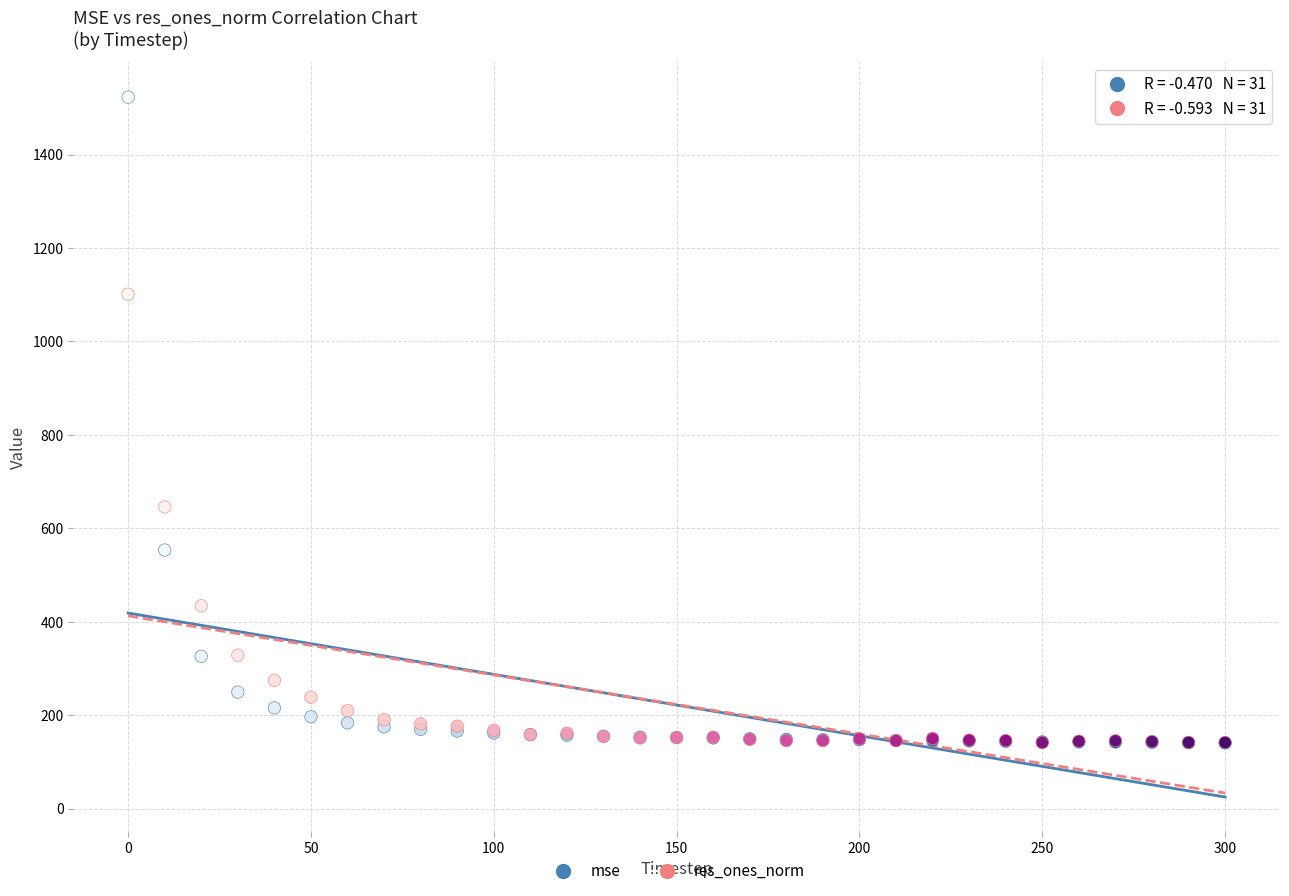

In the mse series, what Y value is closest to 831?

553.7